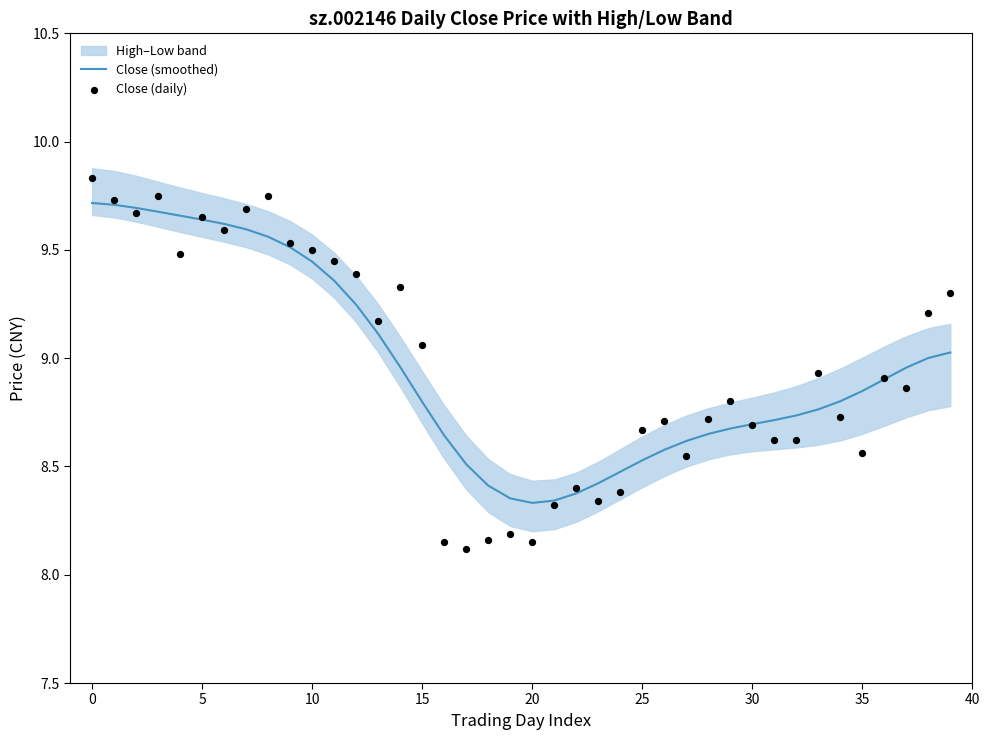

Is the value of Close (smoothed) at 12 greater than the value of Close (daily) at 16?

Yes